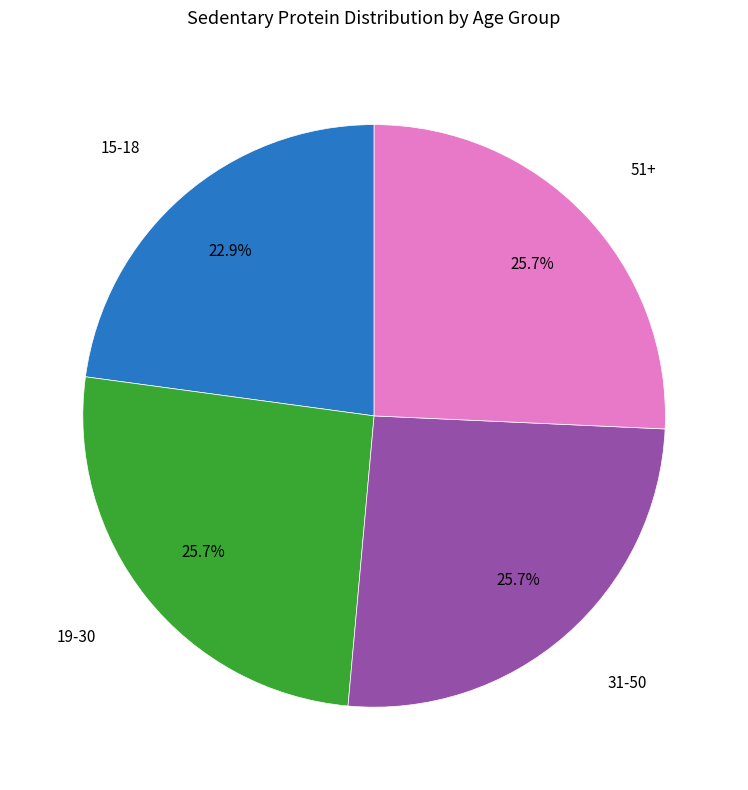

Does any single category account for the majority?

No